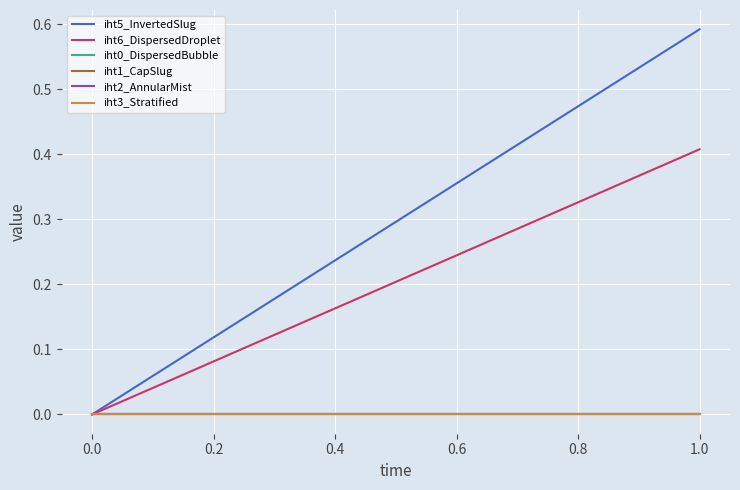

Which series has the largest total across all categories?

iht5_InvertedSlug